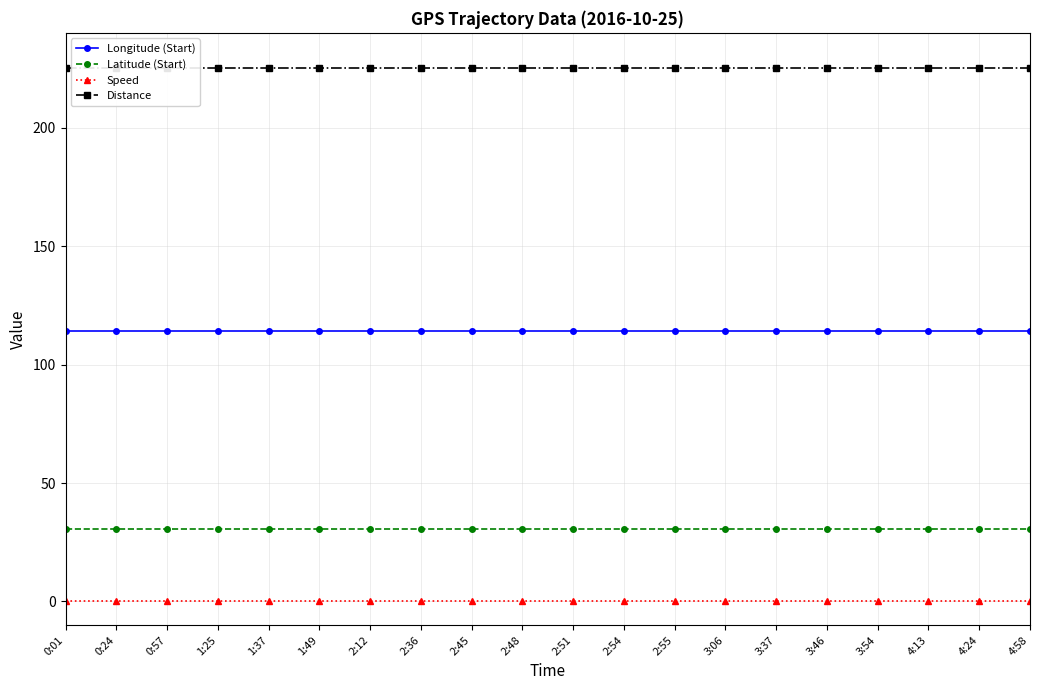

What position from the left is 3:37?

15